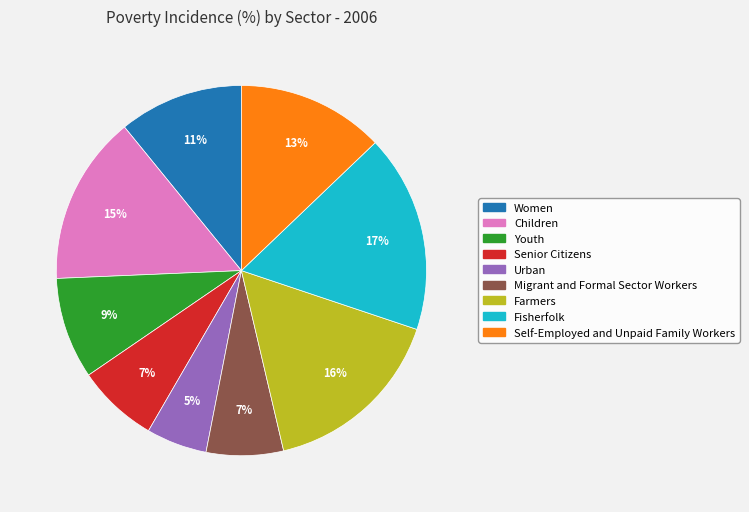

Which has a higher value, Urban or Migrant and Formal Sector Workers?

Migrant and Formal Sector Workers